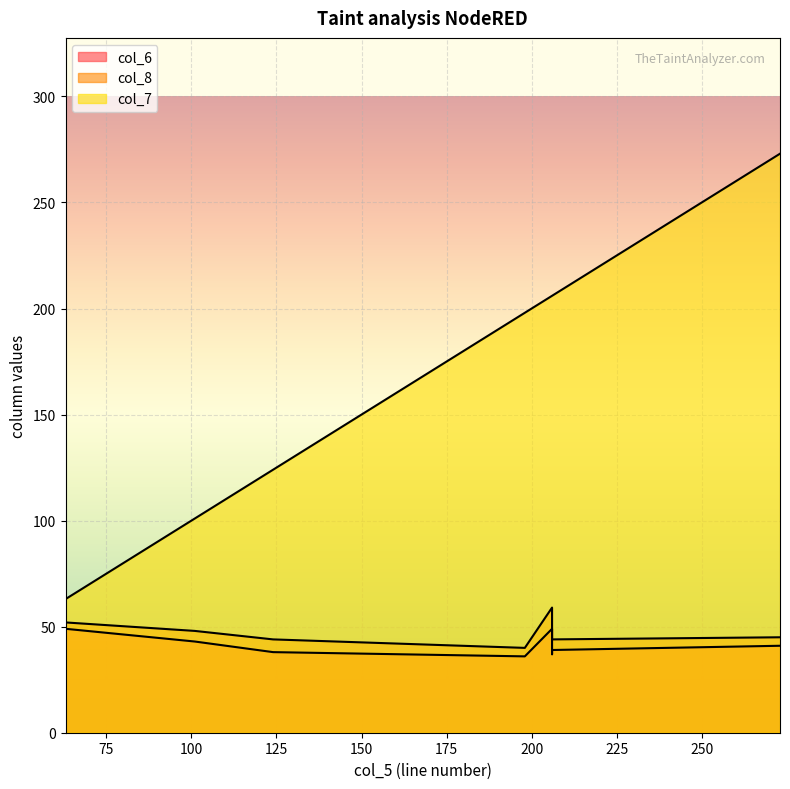

What is the greatest value displayed?

273